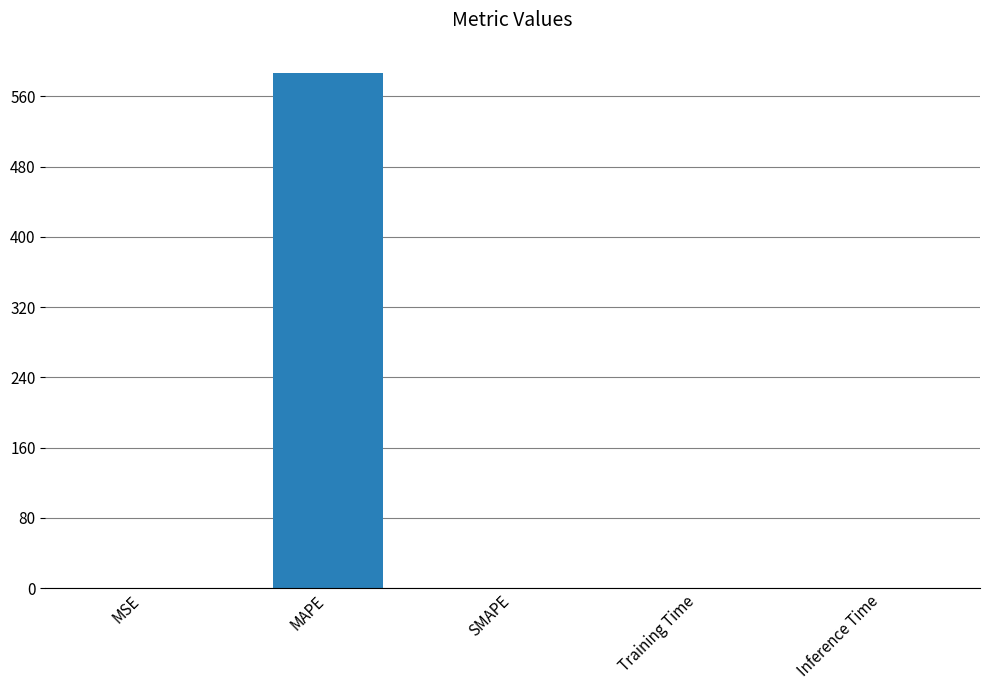

Which has a higher value, SMAPE or MAPE?

MAPE